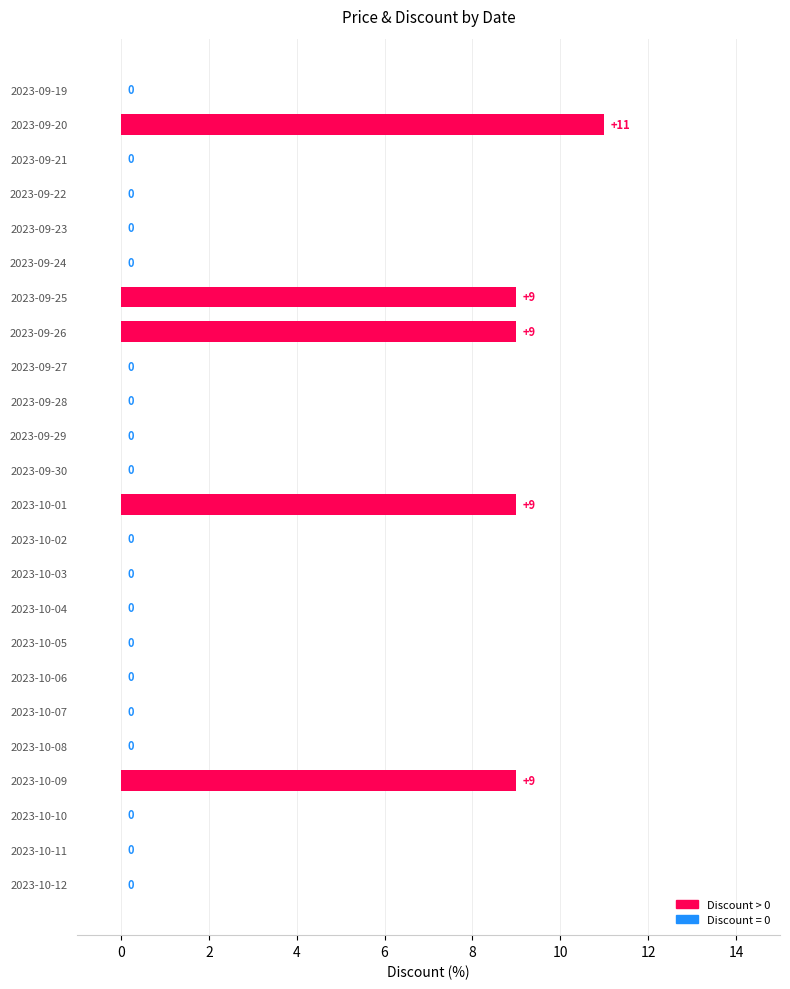

Which has a higher value, 2023-10-12 or 2023-09-25?

2023-09-25